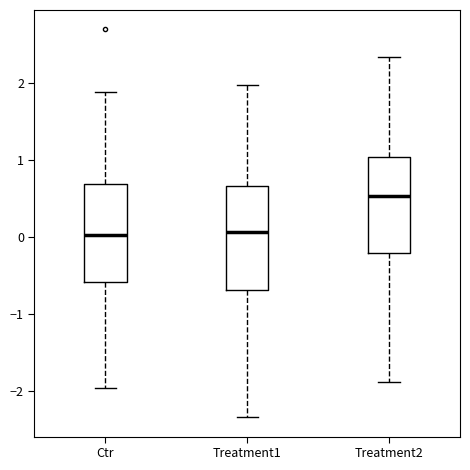

Where is the upper edge of the box for Treatment2 on the y-axis? The values are not printed on the chart, so give them approximately, as read against the axis.

1.0